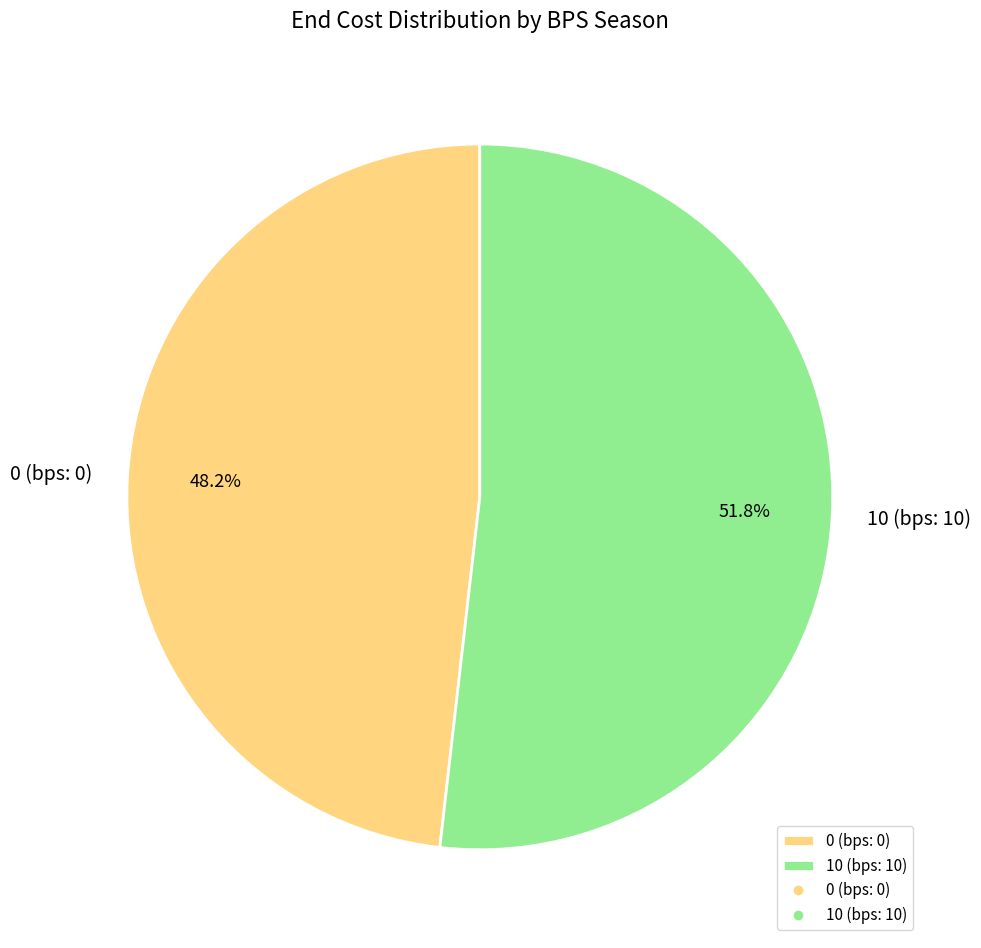

Do 0 (bps: 0) and 10 (bps: 10) together represent more than half of the pie?

Yes